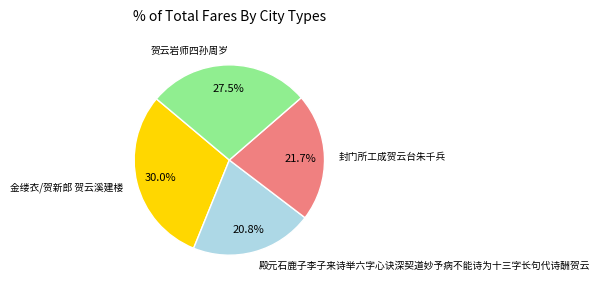

Does any single category account for the majority?

No